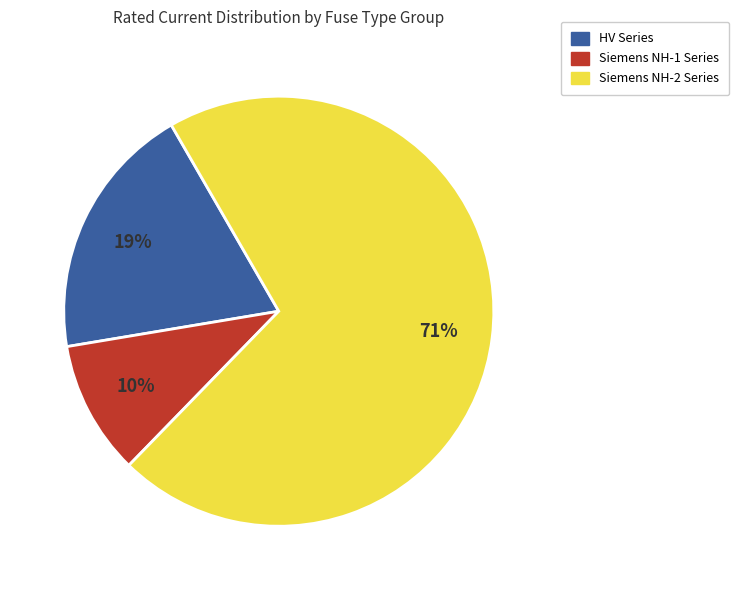

Is there a majority slice in this chart?

Yes